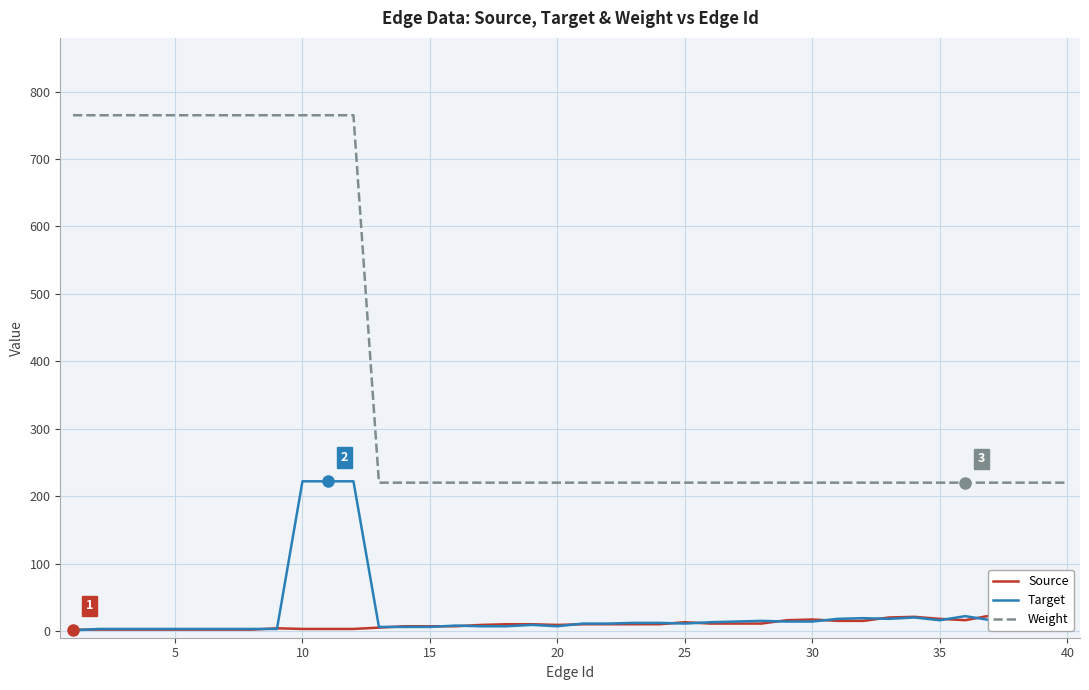

True or false: Weight and Target cross at least once.

False